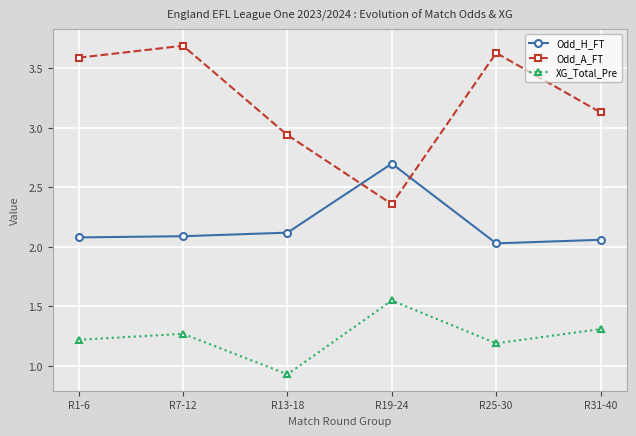

True or false: Odd_H_FT and XG_Total_Pre intersect in this chart.

False